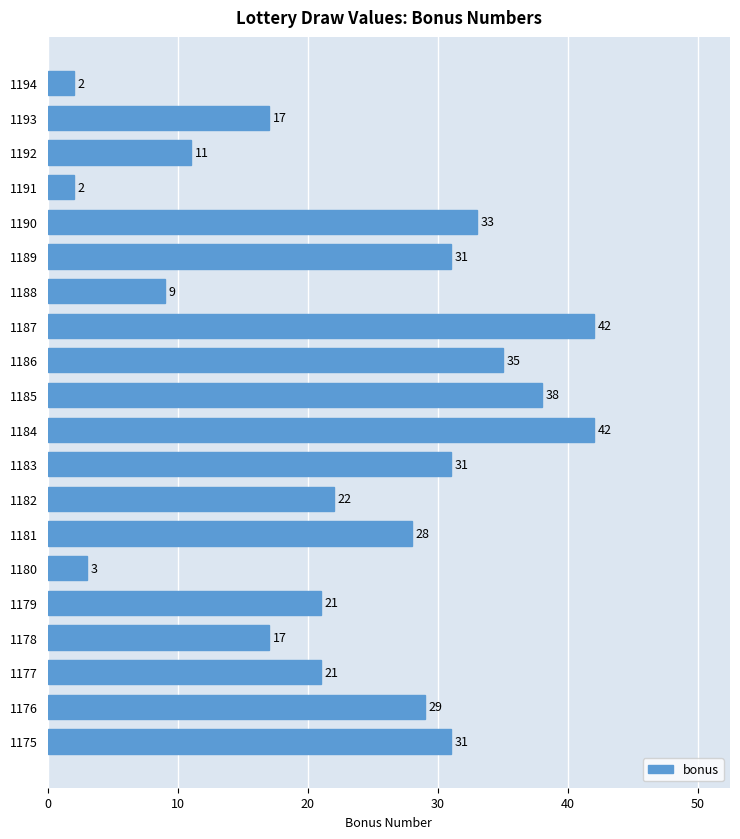

What is the difference between the maximum and second lowest values?

40